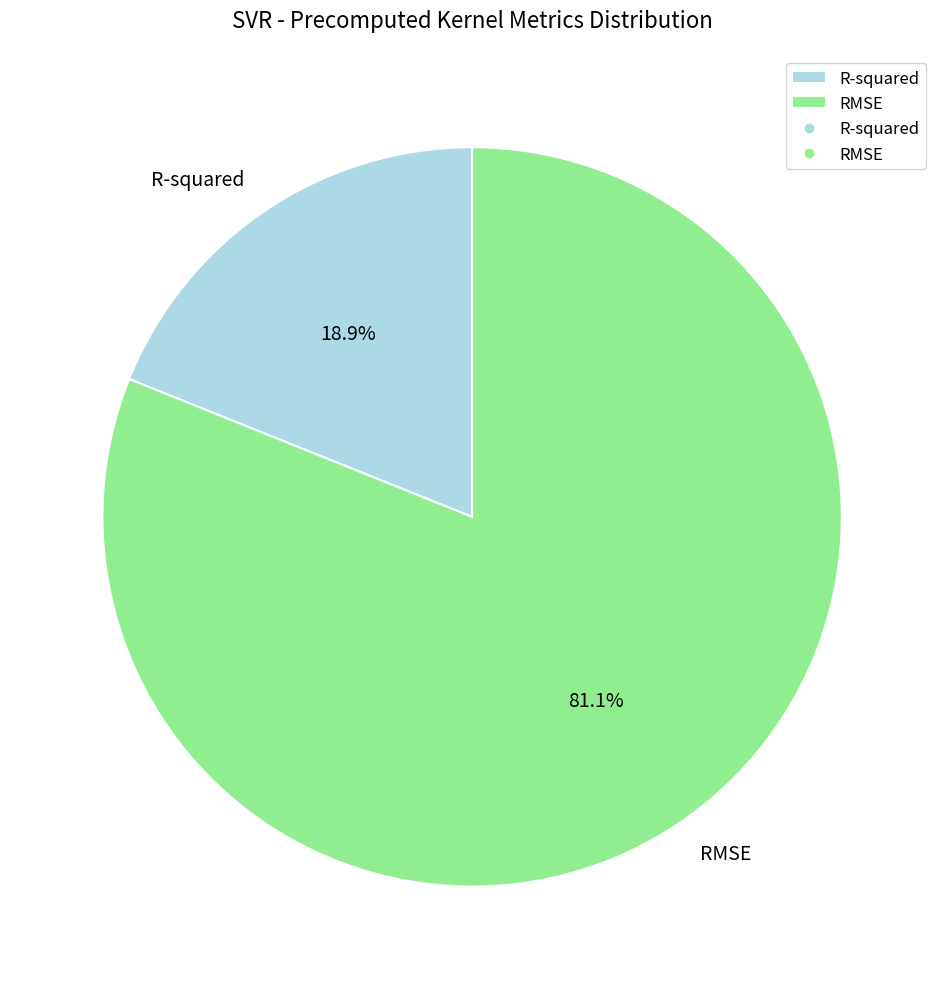

To the nearest percent, what is the average slice percentage?

50%